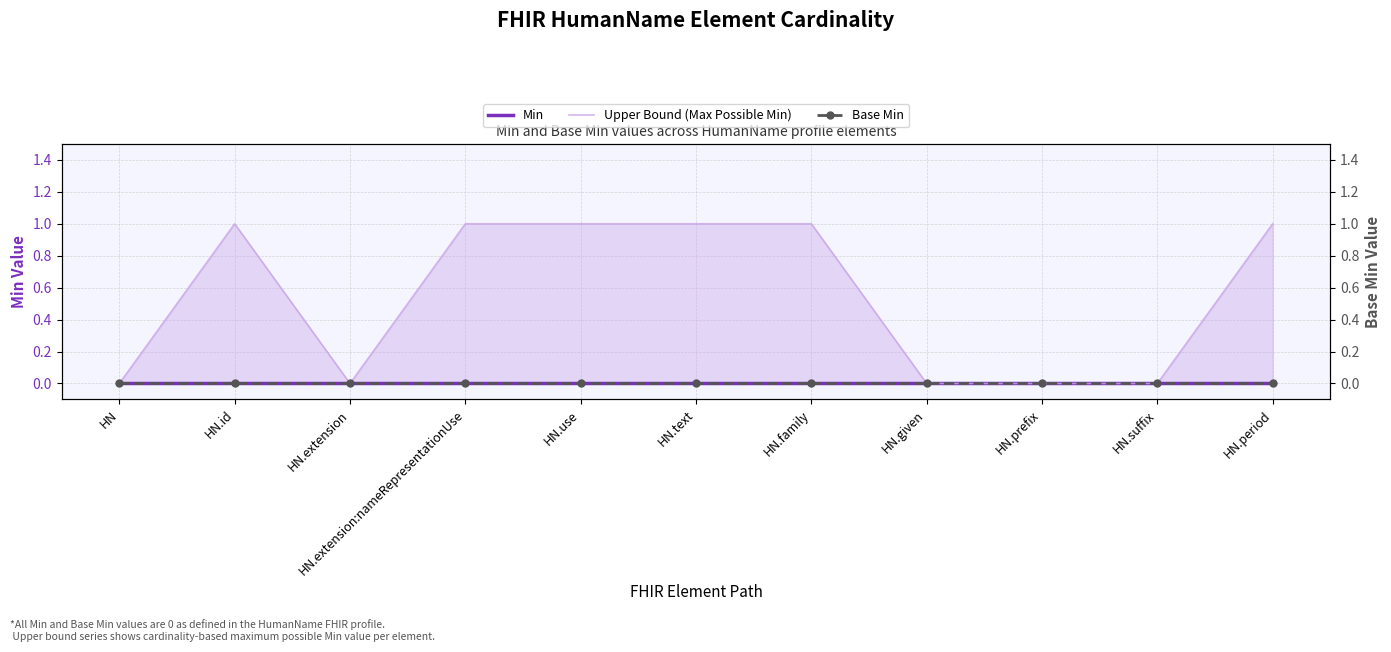

What position from the left is HN.text?

6